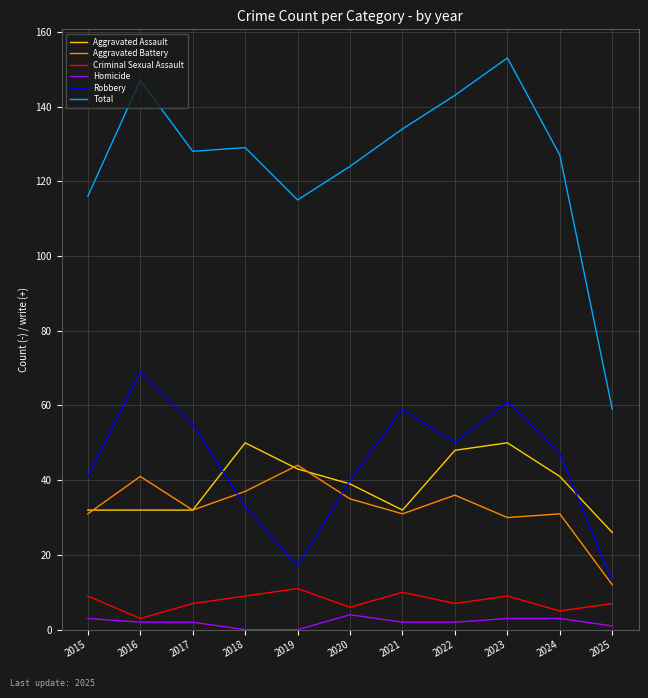

Reading left to right, transcribe all the data shown in this chart.

Aggravated Assault: 2015=32	2016=32	2017=32	2018=50	2019=43	2020=39	2021=32	2022=48	2023=50	2024=41	2025=26
Aggravated Battery: 2015=31	2016=41	2017=32	2018=37	2019=44	2020=35	2021=31	2022=36	2023=30	2024=31	2025=12
Criminal Sexual Assault: 2015=9	2016=3	2017=7	2018=9	2019=11	2020=6	2021=10	2022=7	2023=9	2024=5	2025=7
Homicide: 2015=3	2016=2	2017=2	2018=0	2019=0	2020=4	2021=2	2022=2	2023=3	2024=3	2025=1
Robbery: 2015=41	2016=69	2017=55	2018=33	2019=17	2020=40	2021=59	2022=50	2023=61	2024=47	2025=13
Total: 2015=116	2016=147	2017=128	2018=129	2019=115	2020=124	2021=134	2022=143	2023=153	2024=127	2025=59